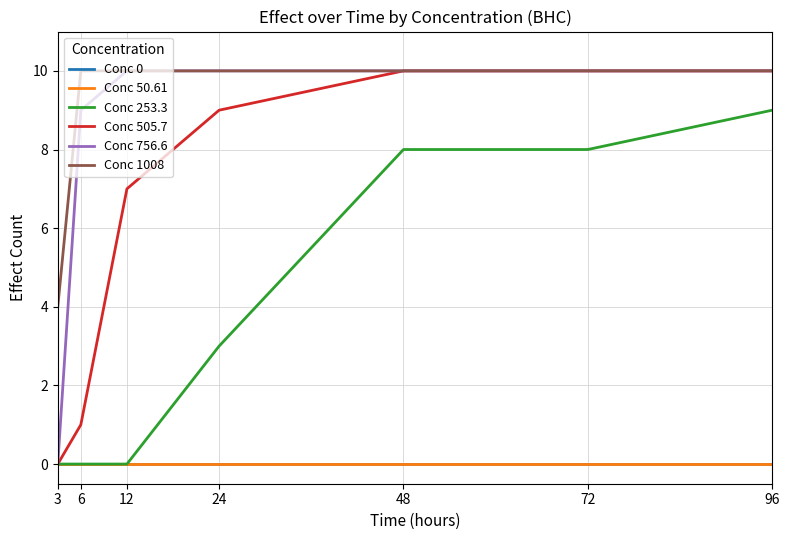

List the labels in order of Conc 505.7 value, largest first.

48, 72, 96, 24, 12, 6, 3